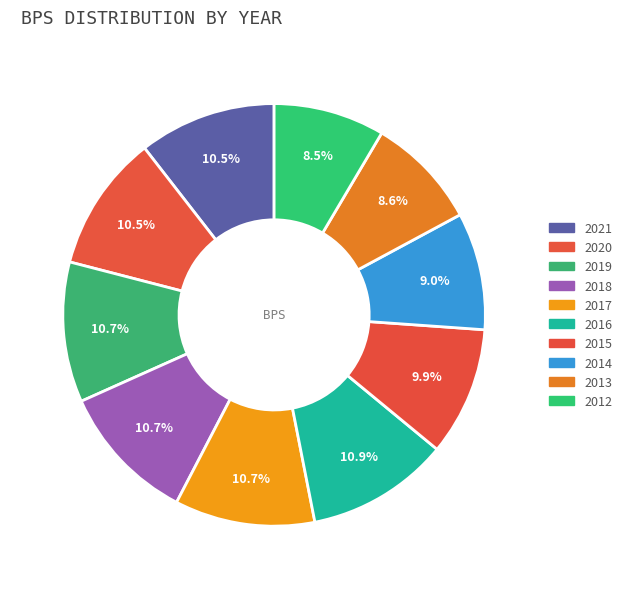

Is it true that 2018 is 11% of the pie?

True